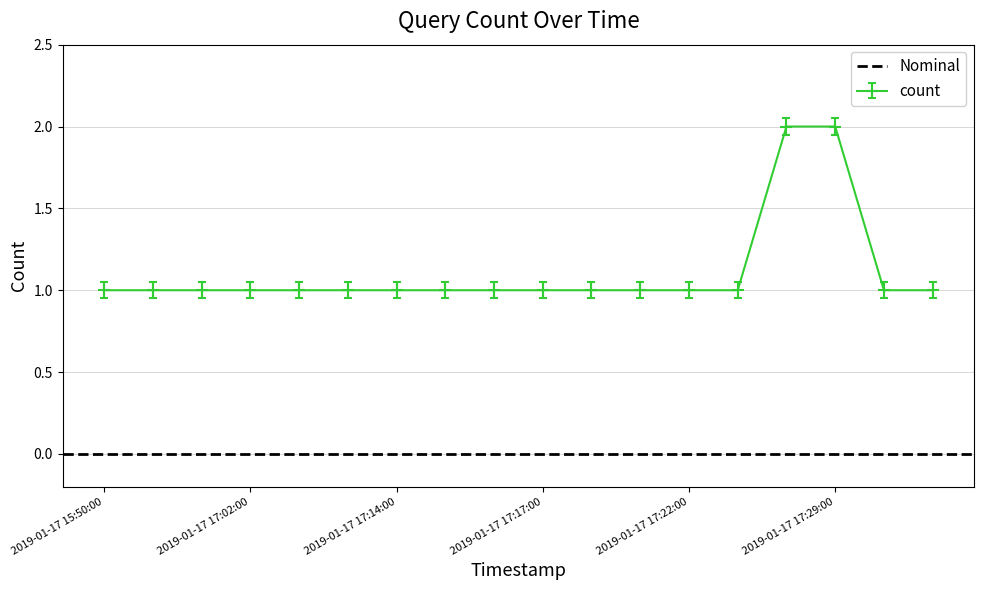

The chart shows a value of 1 at 2019-01-17 16:56:00. True or false?

True